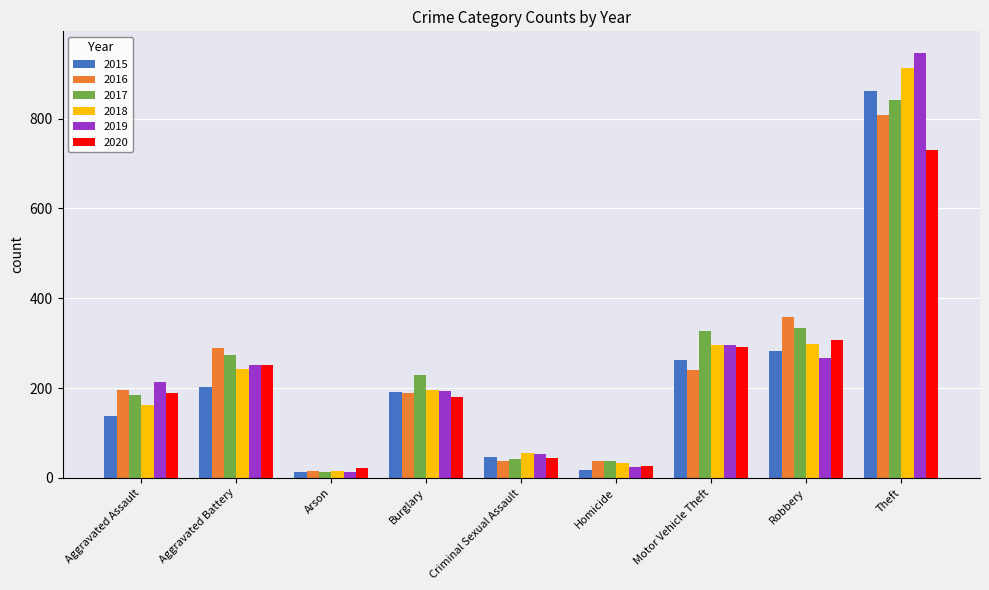

Is it true that 2016 equals 808 at Theft?

True